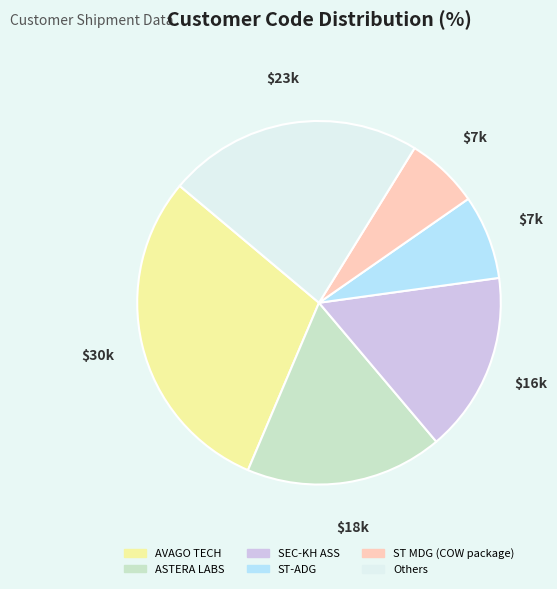

Is there any slice that represents more than half of the pie?

No